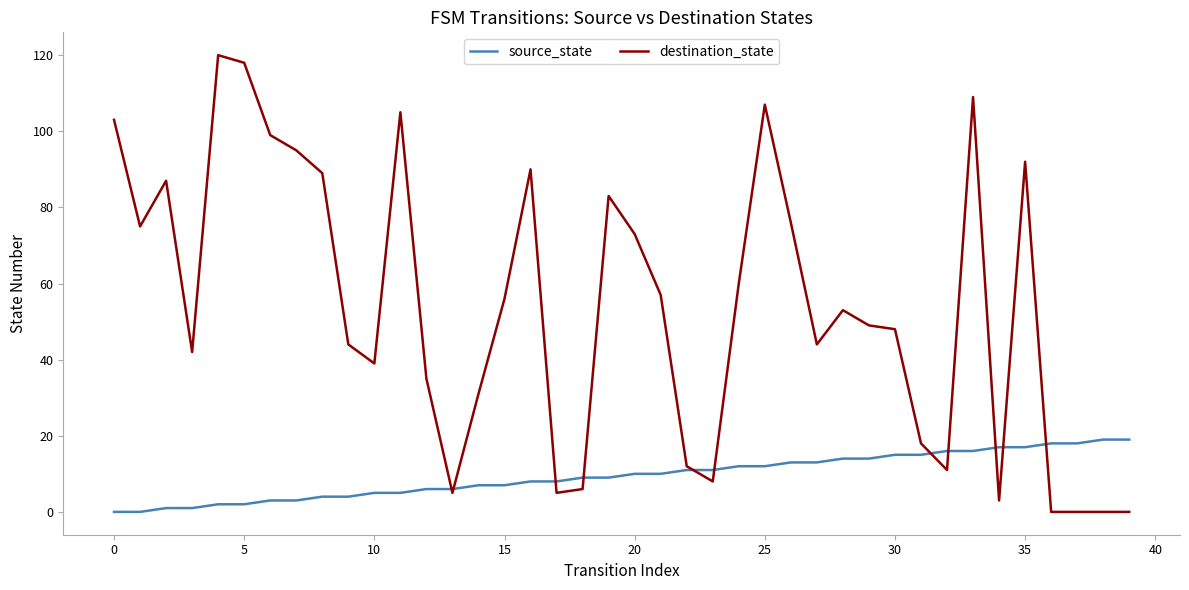

Which series has the largest range (max minus min)?

destination_state